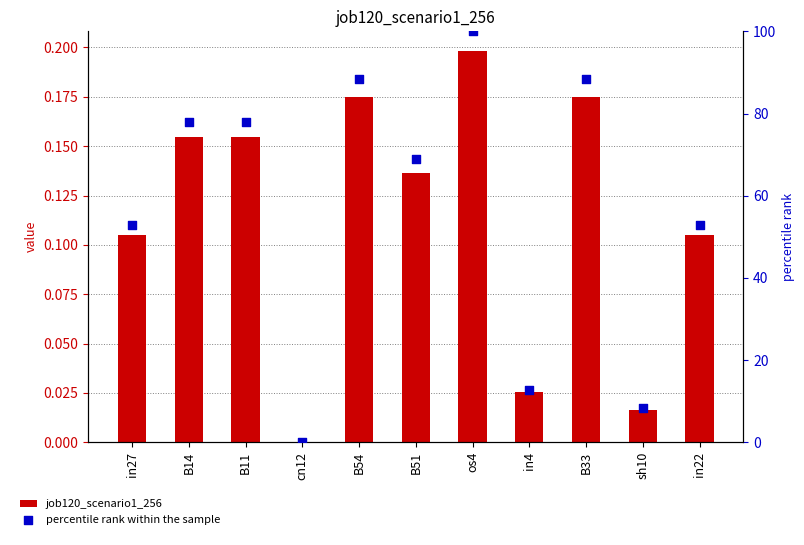

At how many categories does at least one series exceed 62?

6